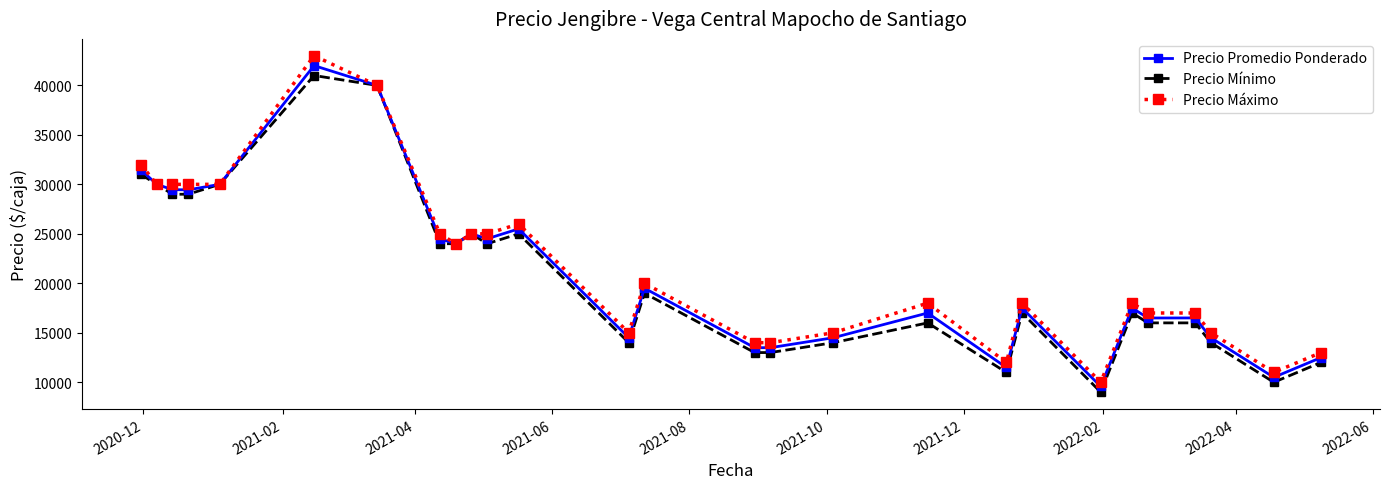

What is the highest value of the Precio Promedio Ponderado series?

42000